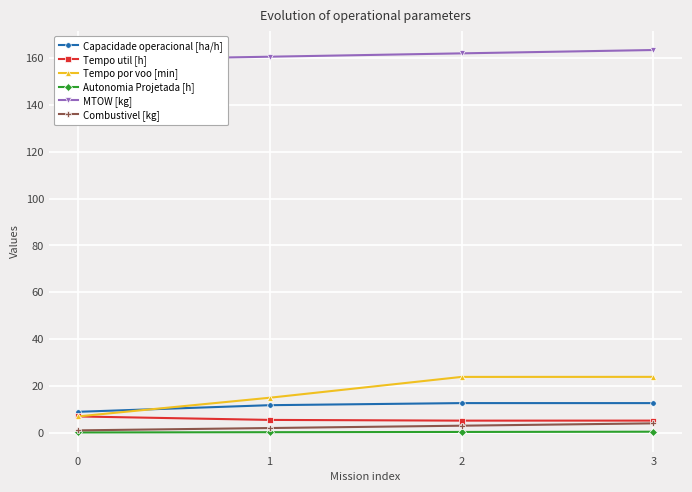

Between 0 and 2, which series saw the biggest shift?

Tempo por voo [min]